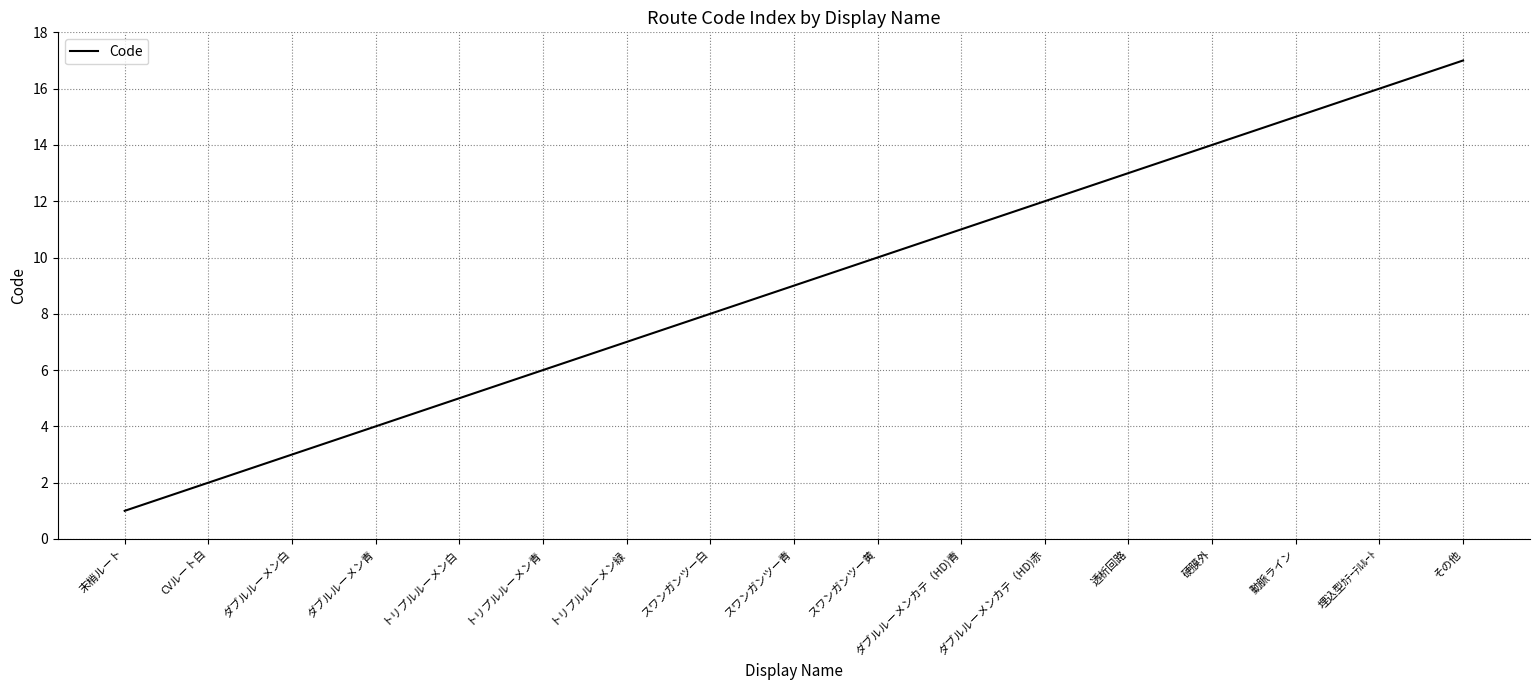

The chart shows a value of 4 at ダブルルーメン青. True or false?

True